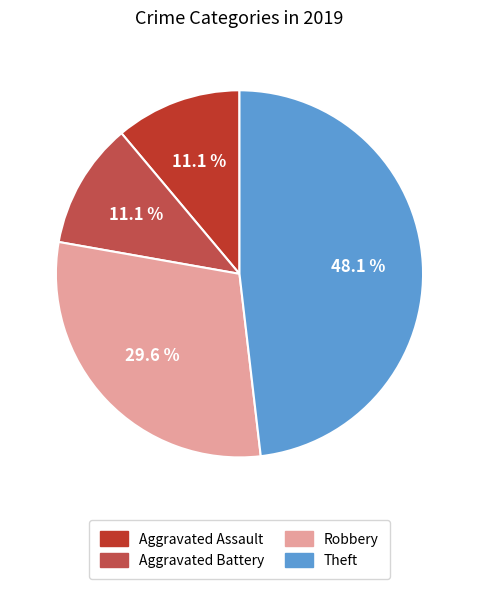

Count the number of slices in the pie.

4